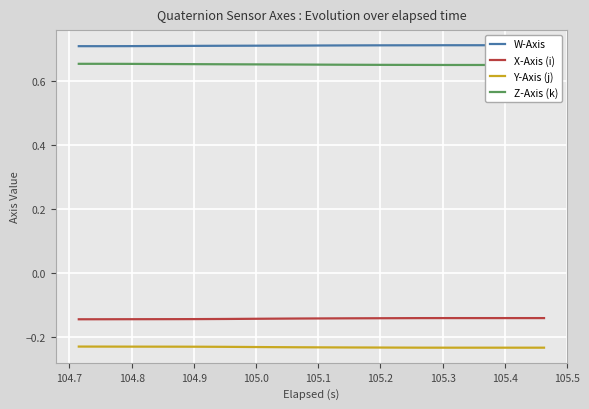

Which series has the largest total across all categories?

W-Axis